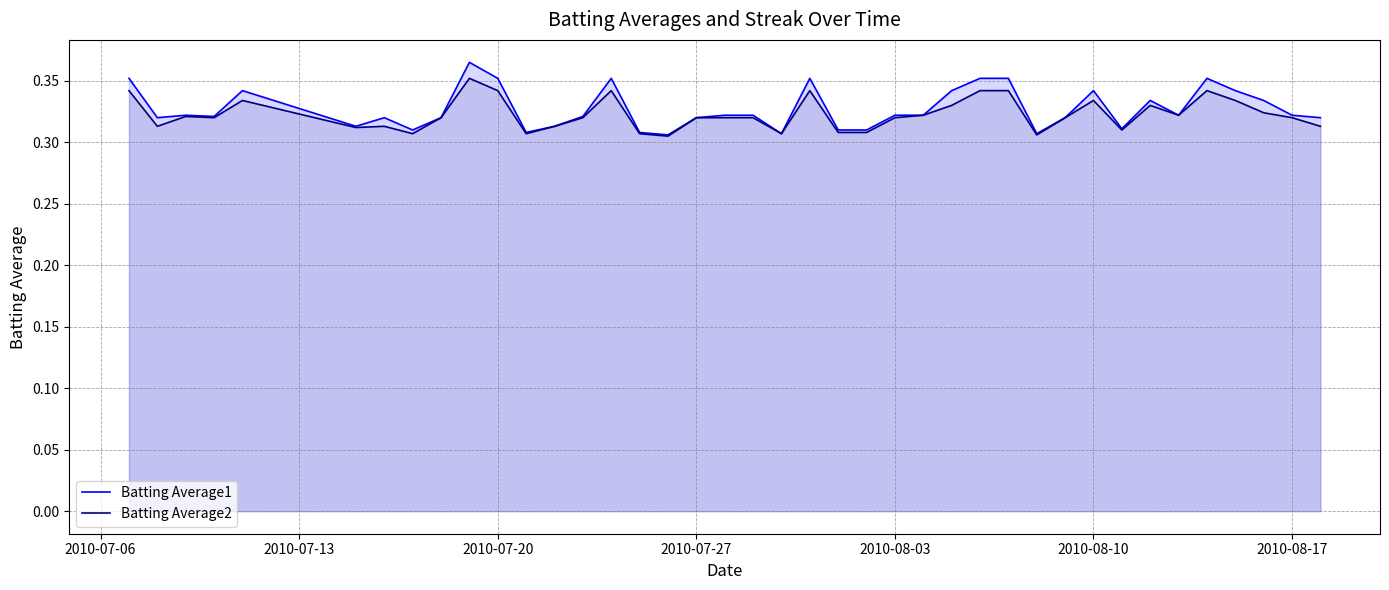

Which series has the widest spread of values?

Batting Average1